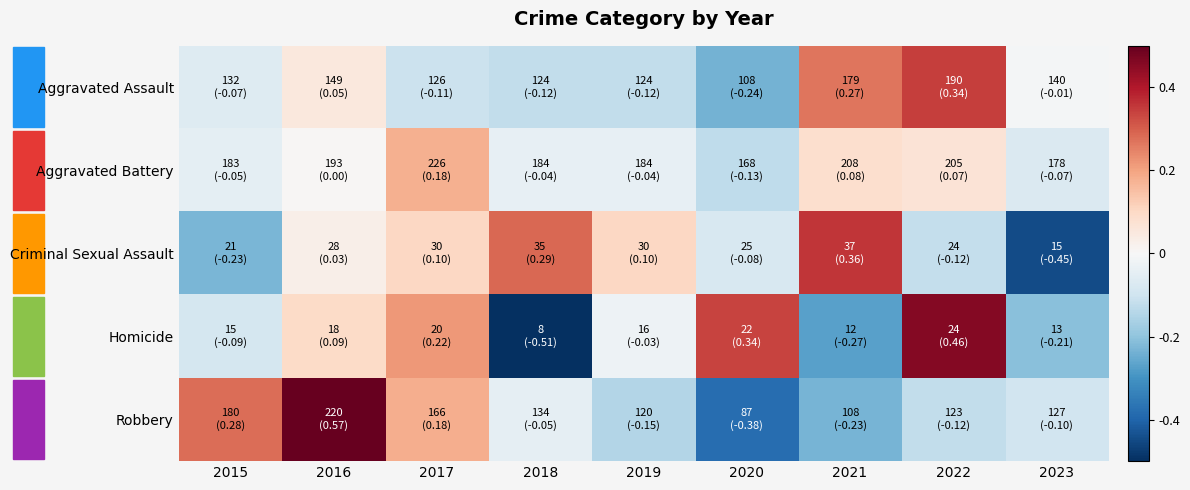

Reading left to right, list all the values displayed in this chart.

Aggravated Assault: 2015=-0.1	2016=0.1	2017=-0.1	2018=-0.1	2019=-0.1	2020=-0.2	2021=0.3	2022=0.3	2023=-0.0
Aggravated Battery: 2015=-0.0	2016=0.0	2017=0.2	2018=-0.0	2019=-0.0	2020=-0.1	2021=0.1	2022=0.1	2023=-0.1
Criminal Sexual Assault: 2015=-0.2	2016=0.0	2017=0.1	2018=0.3	2019=0.1	2020=-0.1	2021=0.4	2022=-0.1	2023=-0.4
Homicide: 2015=-0.1	2016=0.1	2017=0.2	2018=-0.5	2019=-0.0	2020=0.3	2021=-0.3	2022=0.5	2023=-0.2
Robbery: 2015=0.3	2016=0.6	2017=0.2	2018=-0.0	2019=-0.1	2020=-0.4	2021=-0.2	2022=-0.1	2023=-0.1